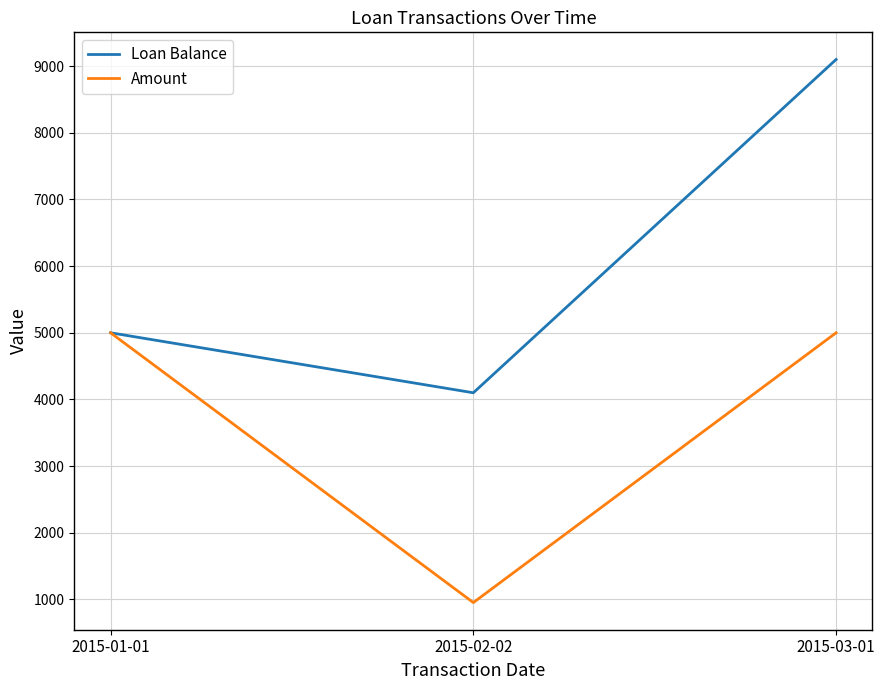

What is the sum of the Amount values at 2015-03-01 and 2015-02-02?

5952.6